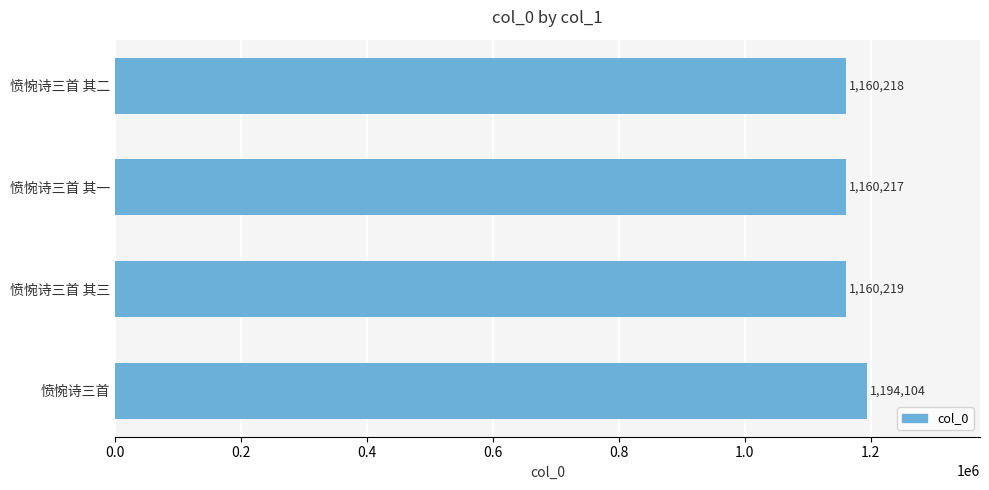

How many values are below 1160219?

2